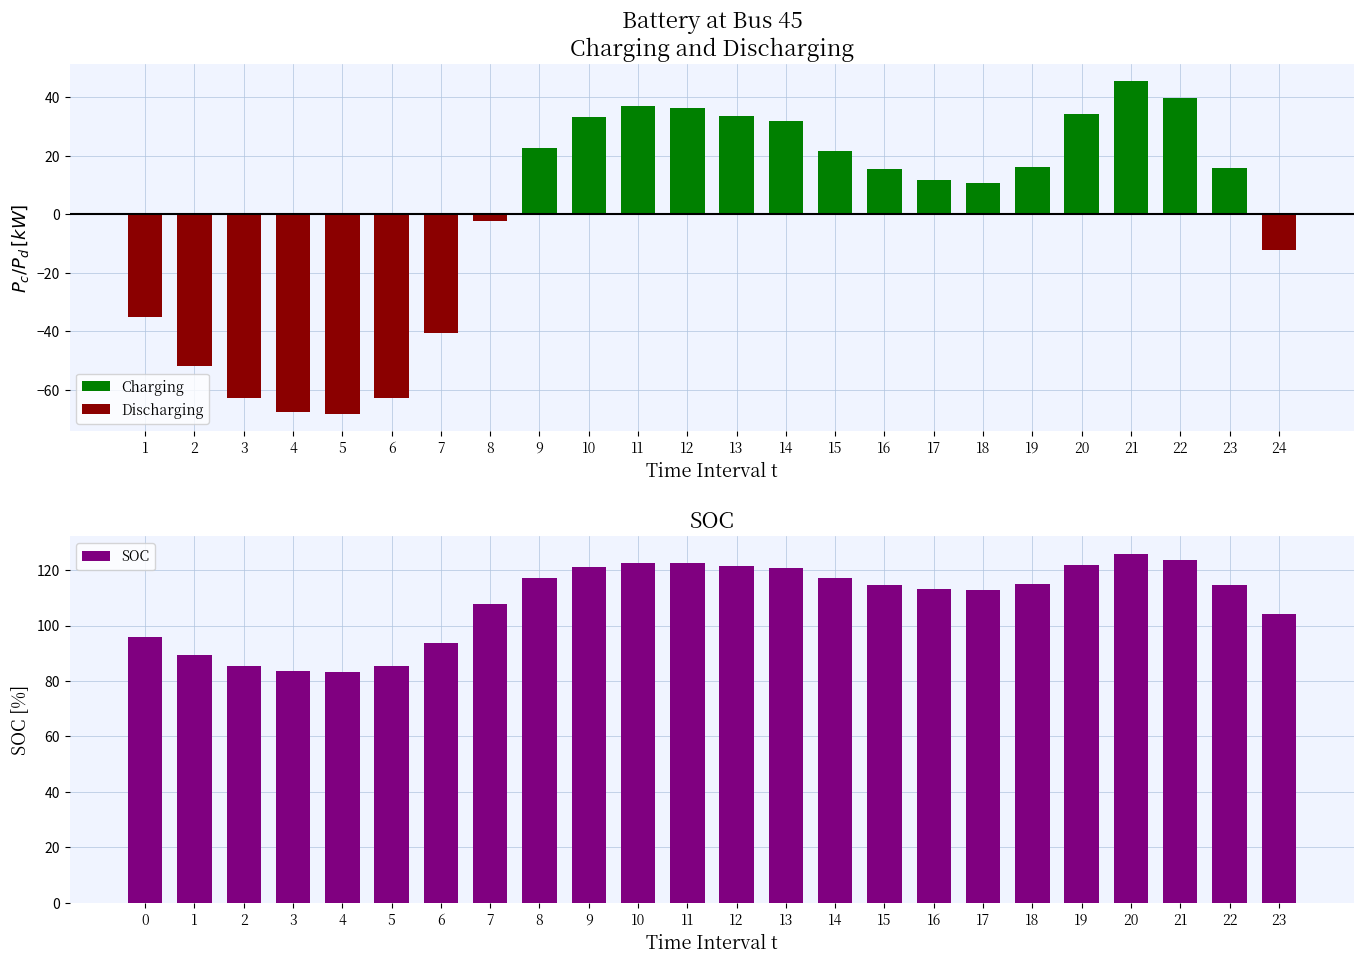

What is the difference between the second highest and minimum values in the SOC series?

40.3